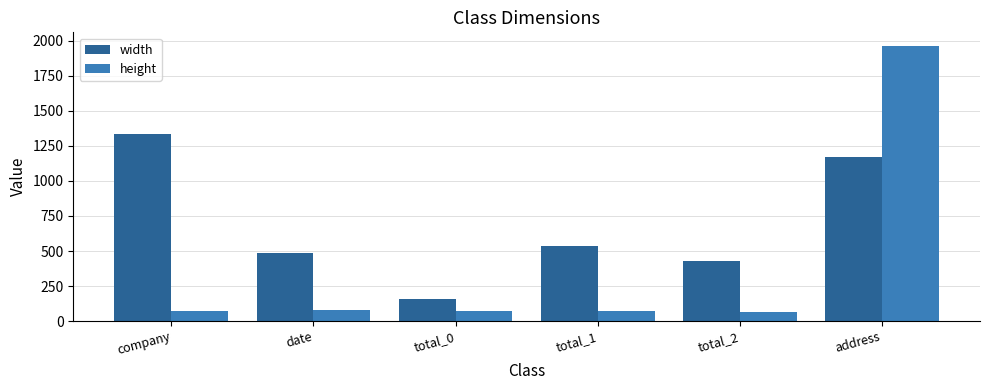

What are all the series names shown in the legend?

width, height